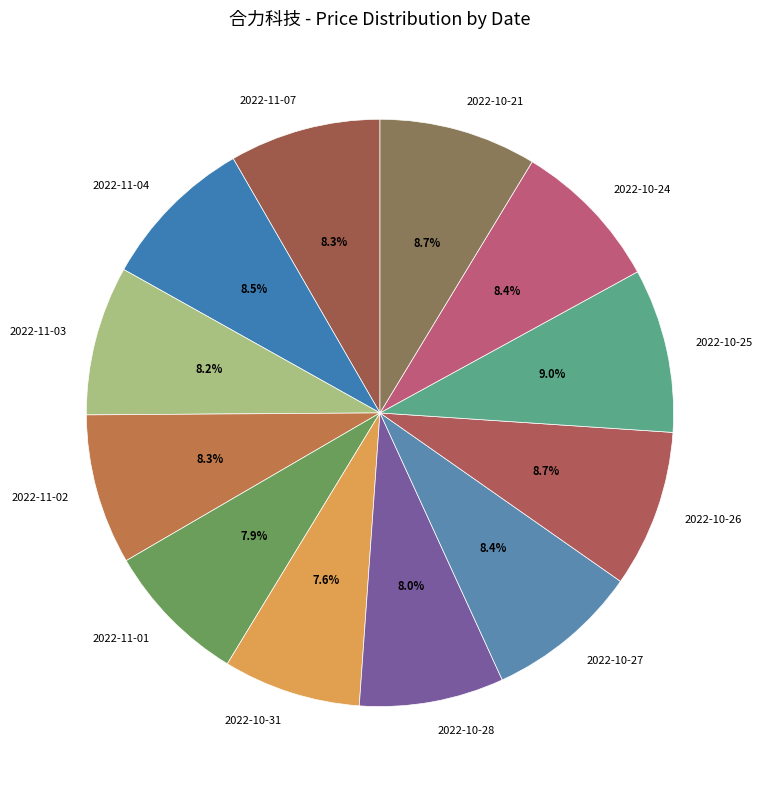

To the nearest percent, what percentage of the pie is 2022-10-28?

8%